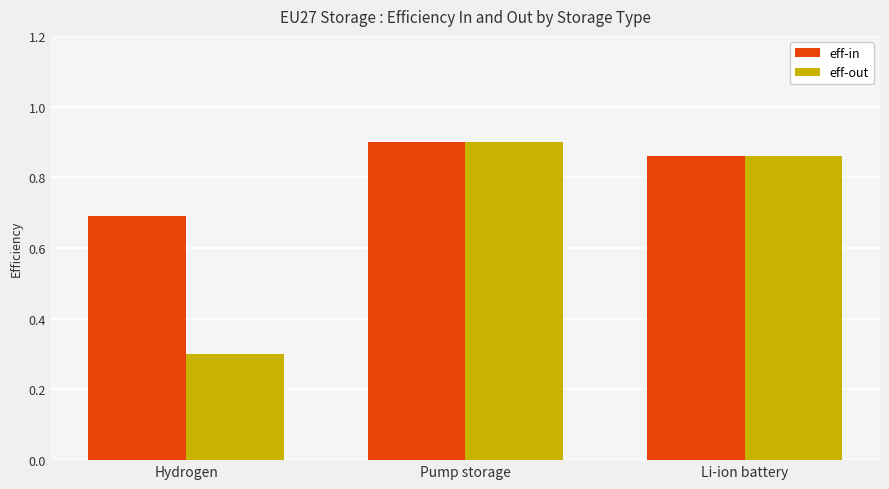

Does the chart contain stacked bars?

No